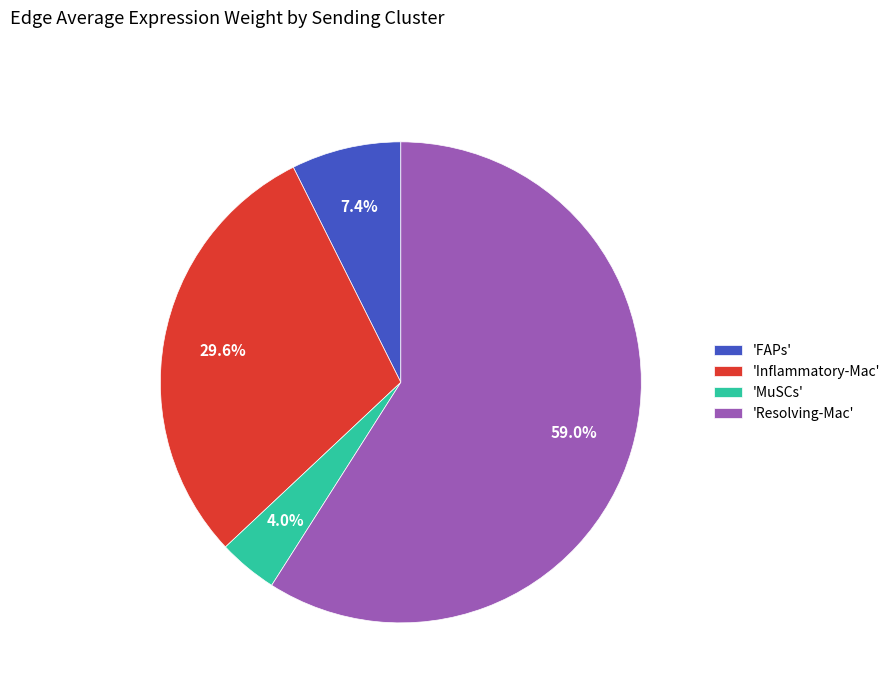

Does any single category account for the majority?

Yes